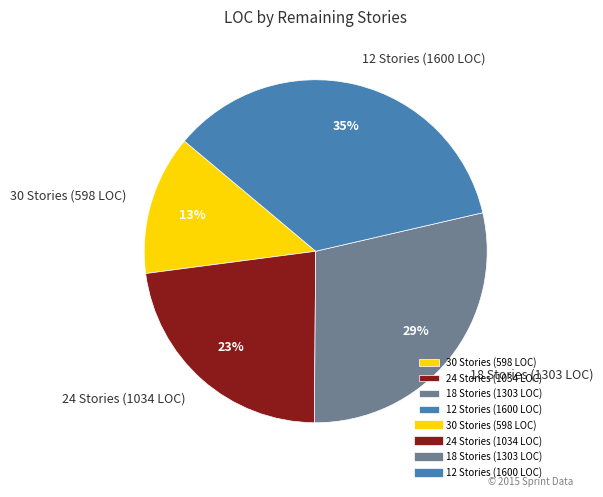

Is 24 Stories (1034 LOC) the majority of the pie?

No